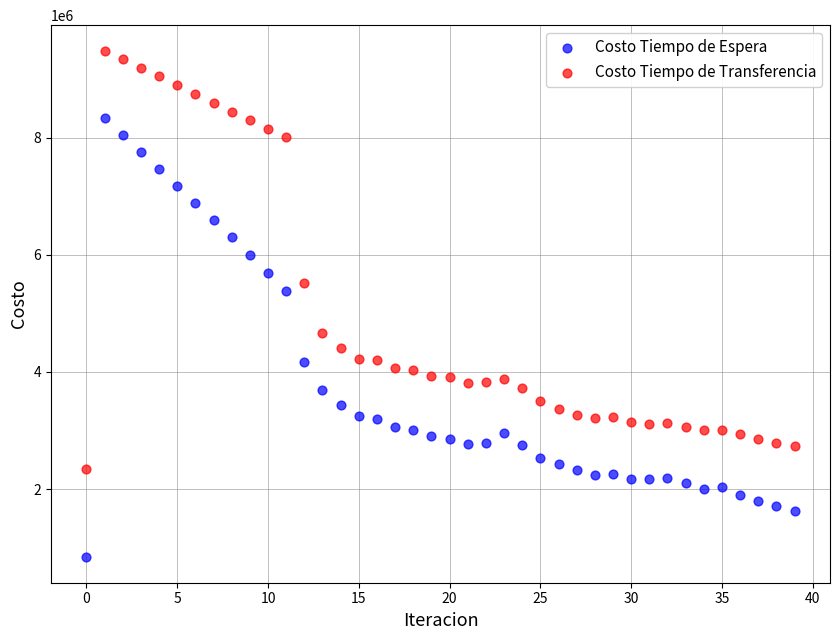

Across all series, what Y value is closest to 5162170?

5383454.1